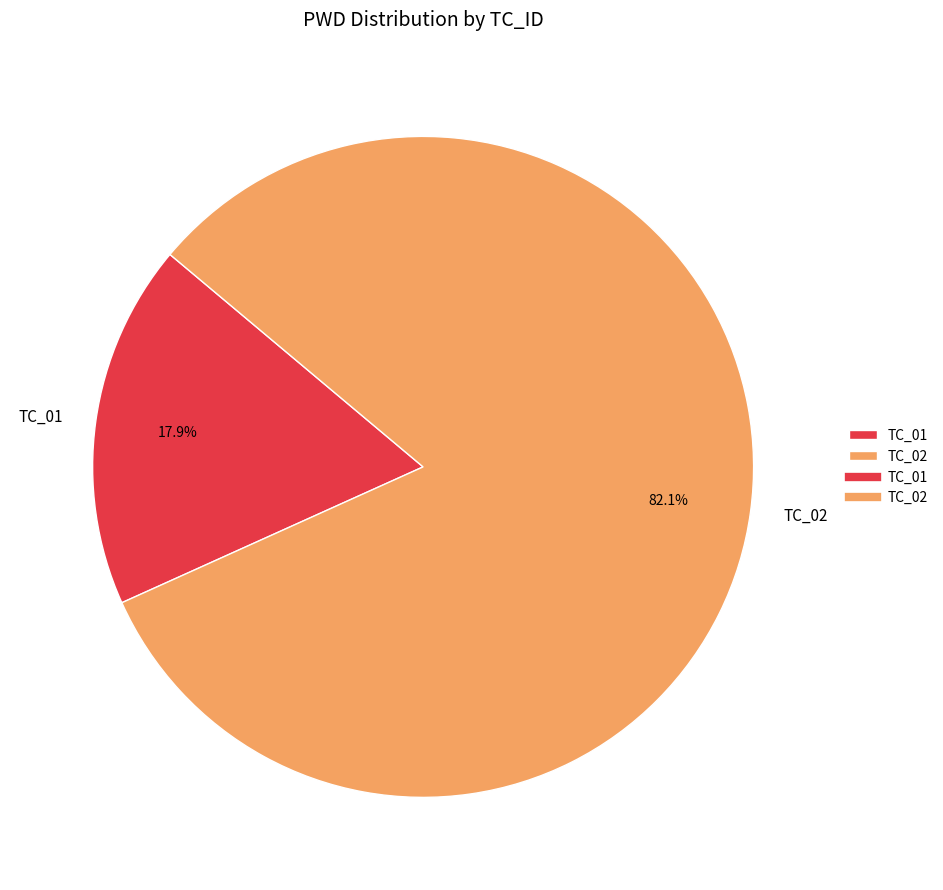

Approximately how many times larger is the value at TC_01 compared to TC_02?

0.2